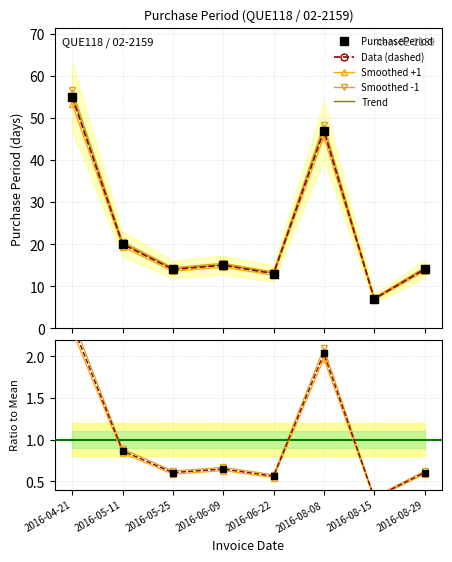

Reading left to right, list all the values displayed in this chart.

PurchasePeriod: 55.0	20.0	14.0	15.0	13.0	47.0	7.0	14.0
Data (dashed): 55.0	20.0	14.0	15.0	13.0	47.0	7.0	14.0
Smoothed +1: 53.4	19.4	13.6	14.5	12.6	45.6	6.8	13.6
Smoothed -1: 56.6	20.6	14.4	15.5	13.4	48.4	7.2	14.4
Trend: 55.5	20.2	14.1	15.2	13.1	47.5	7.1	14.1
Ratio: 2.4	0.9	0.6	0.6	0.6	2.0	0.3	0.6